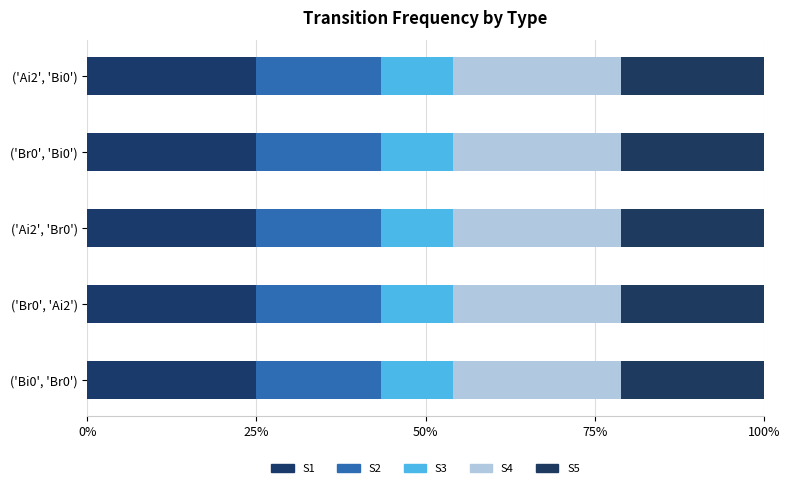

What is the label of the 9th bar from the right?

('Br0', 'Ai2')